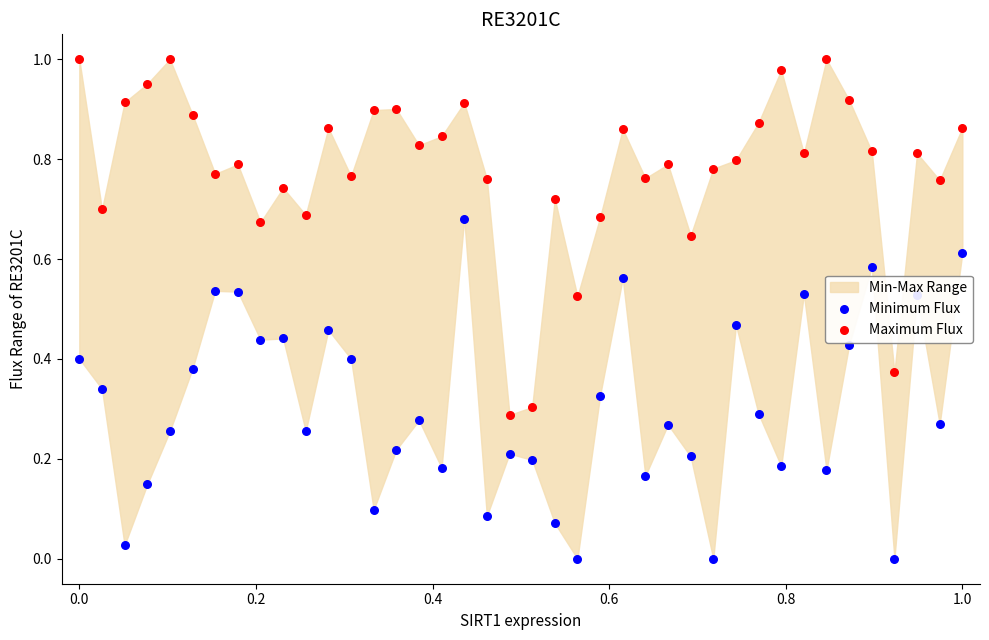

Is the value of Minimum Flux at 26 greater than the value of Maximum Flux at 17?

No